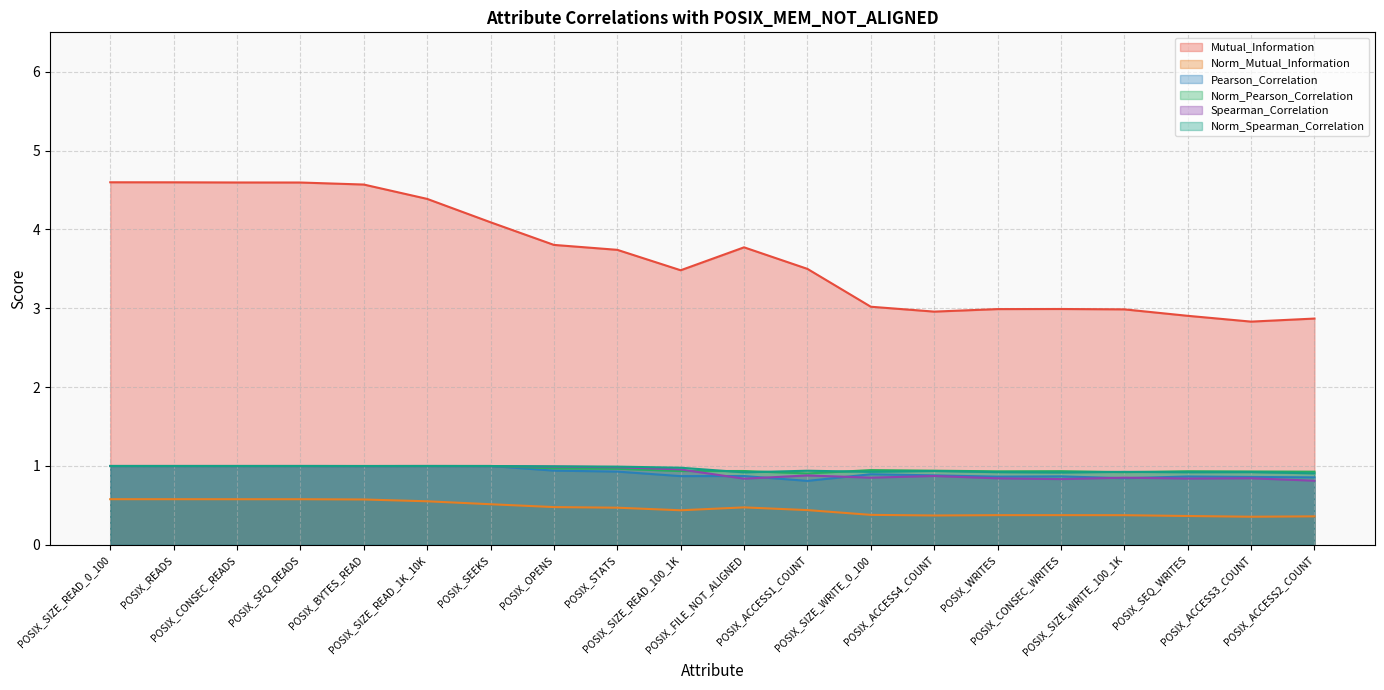

What is the value of the Norm_Spearman_Correlation point at the 1st from the left?

1.0